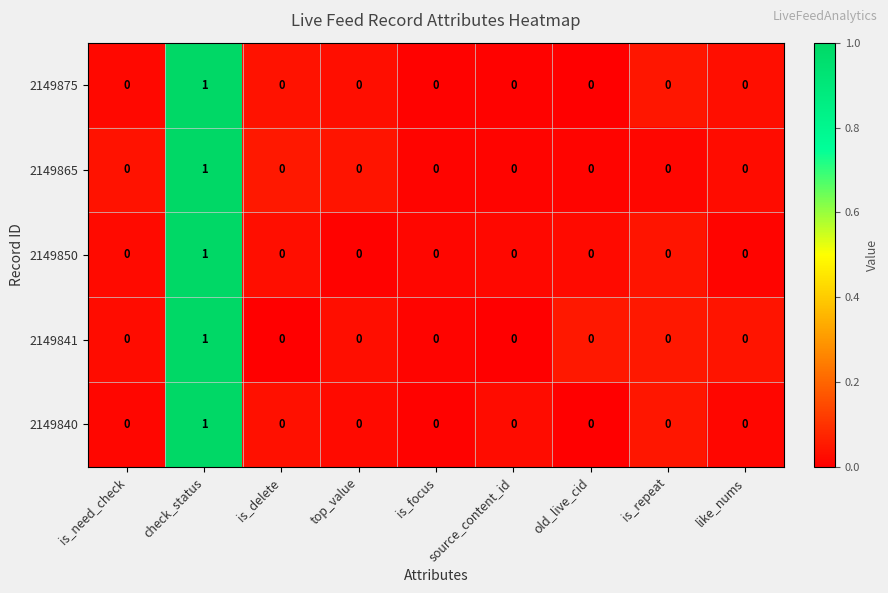

Is the value of 2149875 at check_status greater than the value of 2149841 at top_value?

Yes